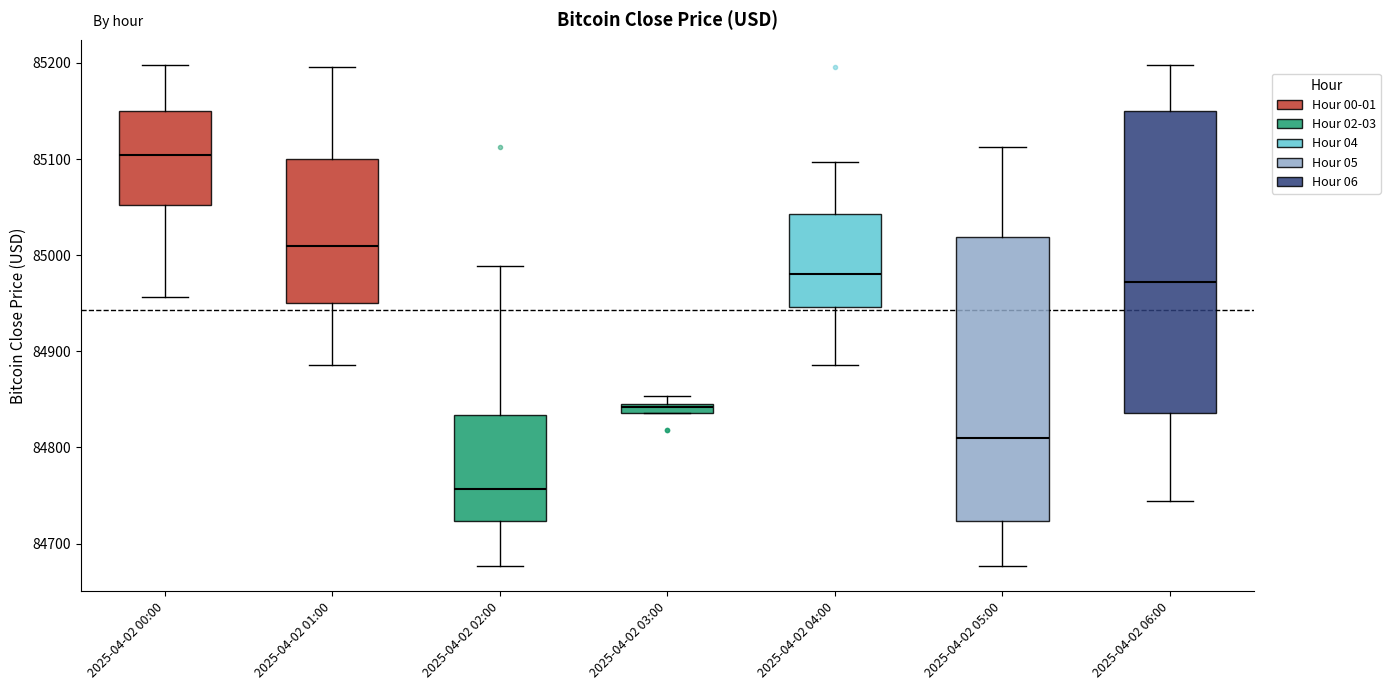

Which box's median line is the lowest?

2025-04-02 02:00